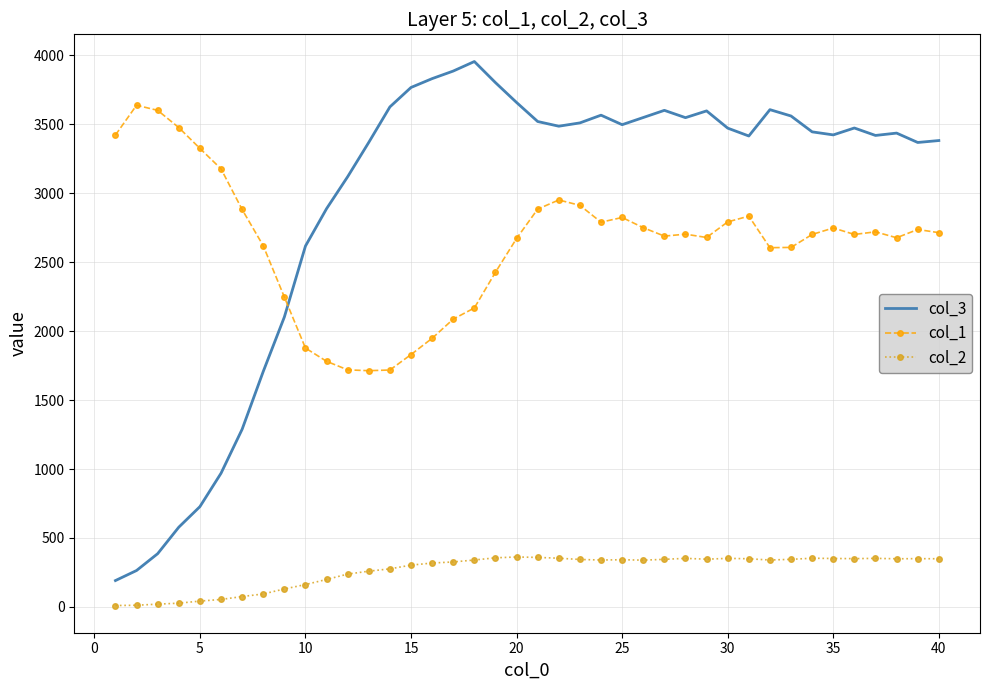

Rank the series by their maximum value, from highest to lowest.

col_3, col_1, col_2